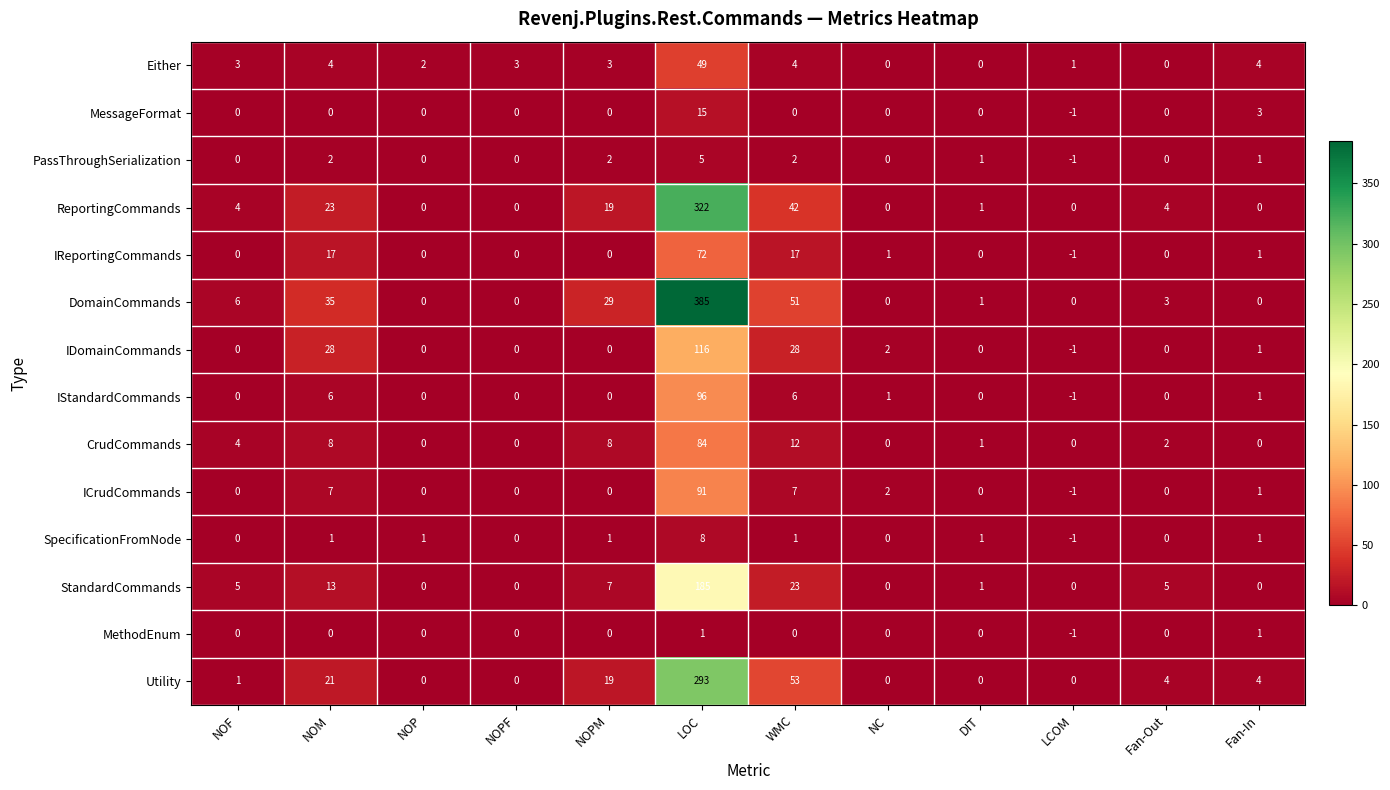

What is the difference between the maximum and minimum values in the Either series?

49